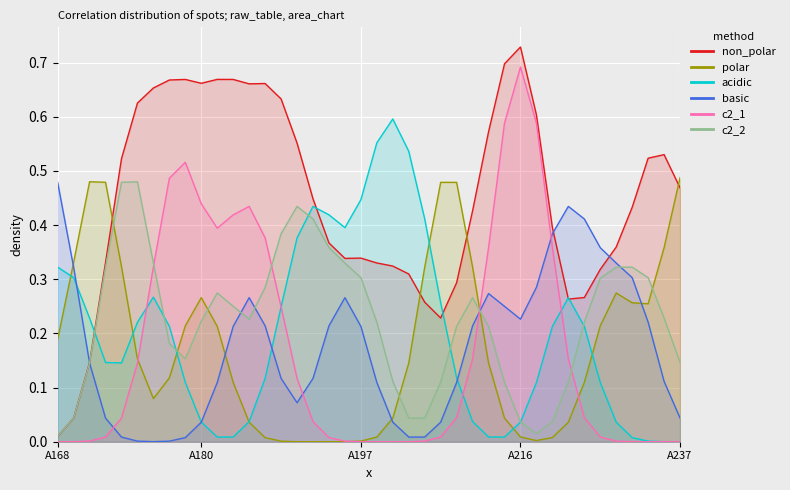

Is the value of non_polar at A197 greater than the value of c2_2 at A222?

Yes